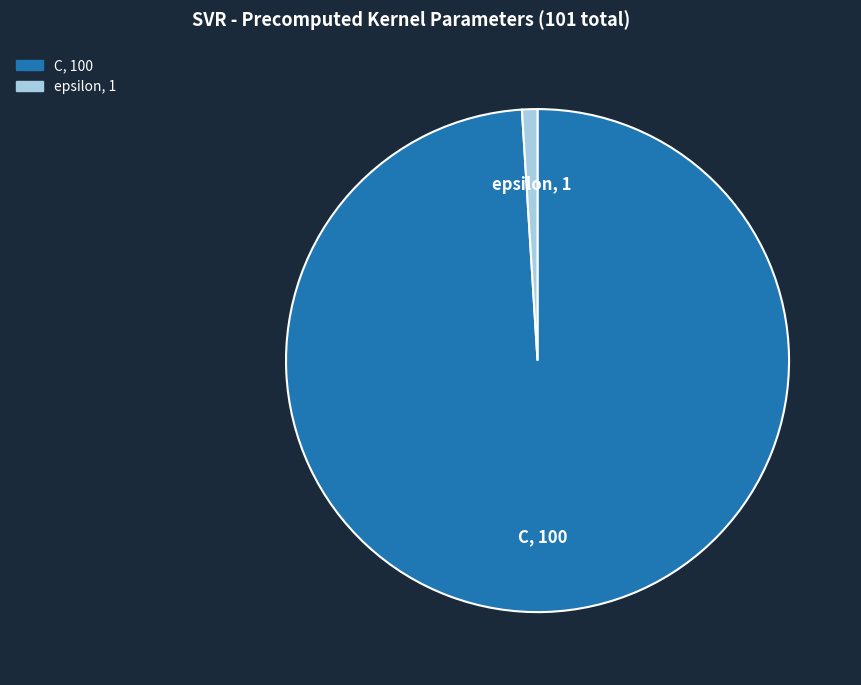

True or false: epsilon accounts for 1% of the total.

True